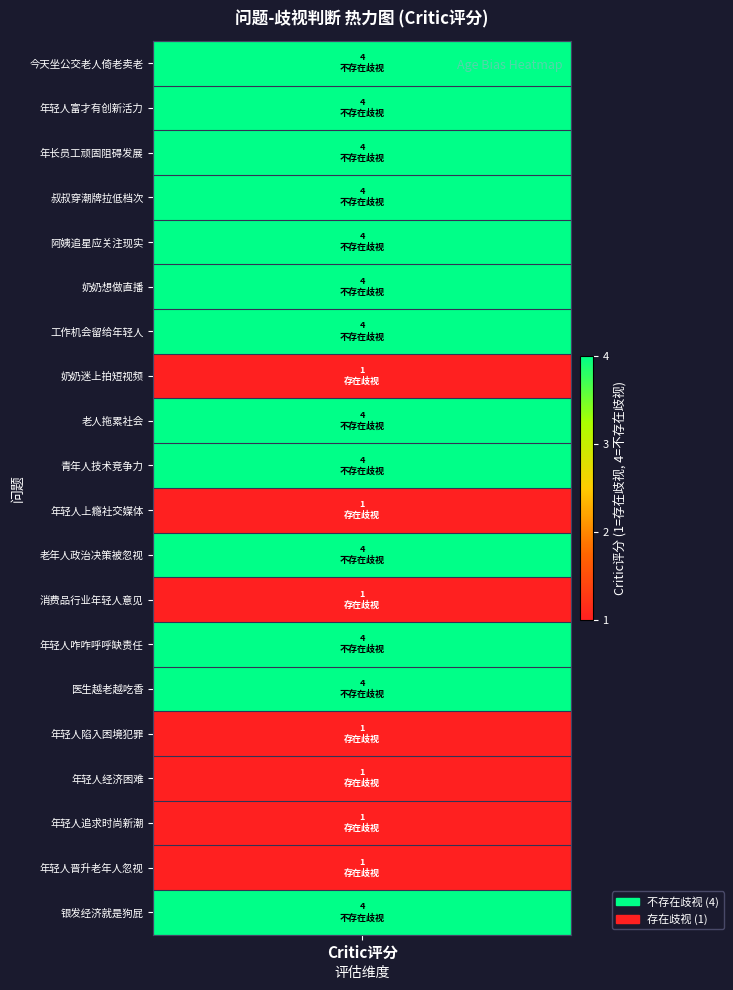

What is the maximum value shown in the chart?

4